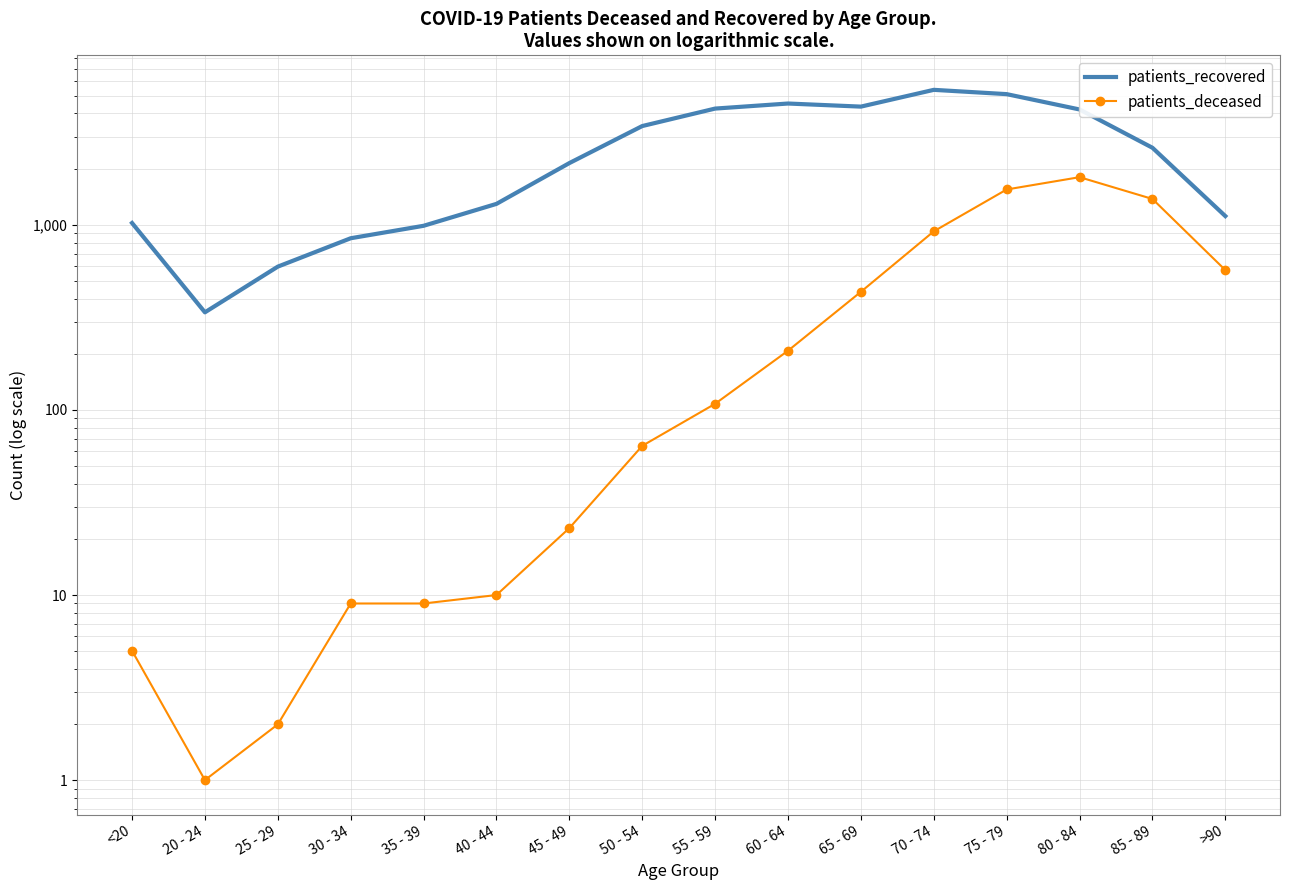

Is the value of patients_recovered at 85 - 89 greater than the value of patients_deceased at 80 - 84?

Yes